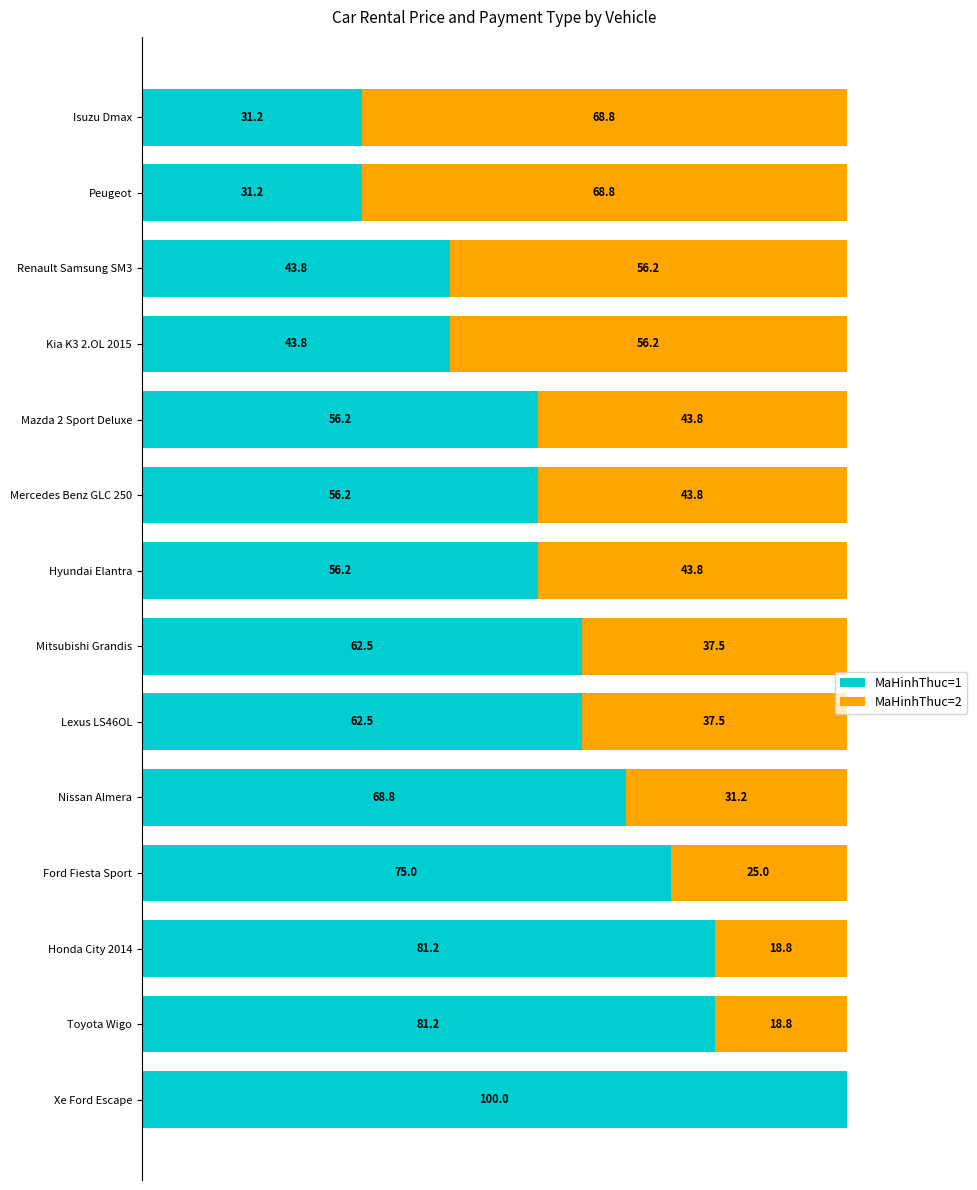

Which category has the highest value in the MaHinhThuc=1 series?

Xe Ford Escape